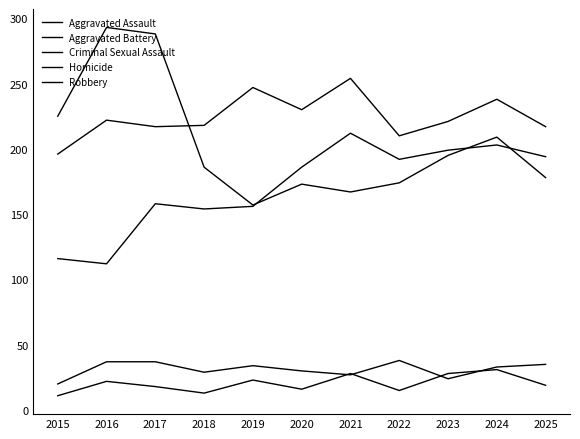

Where do Homicide and Criminal Sexual Assault first cross each other?

2020 and 2021